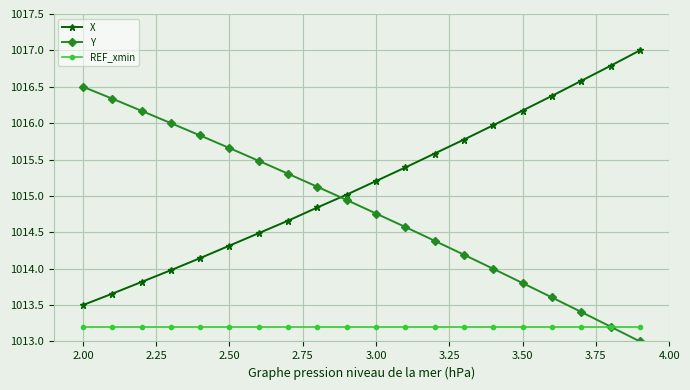

List the series in order of their peak value, lowest first.

REF_xmin, Y, X